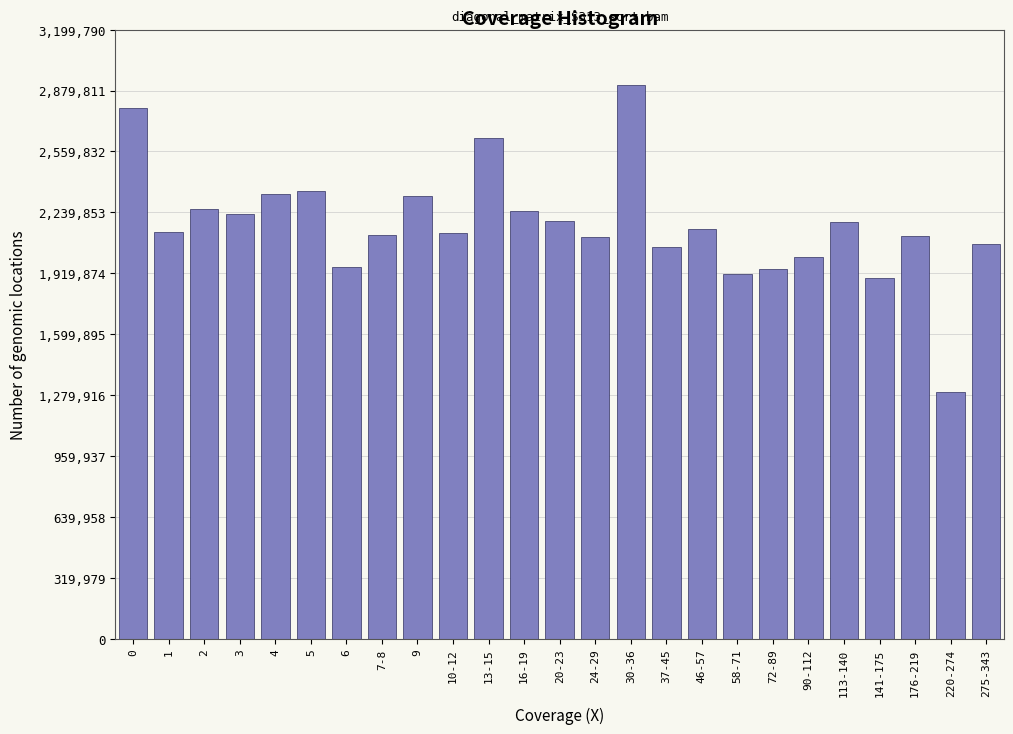

What is the average value?

2174976